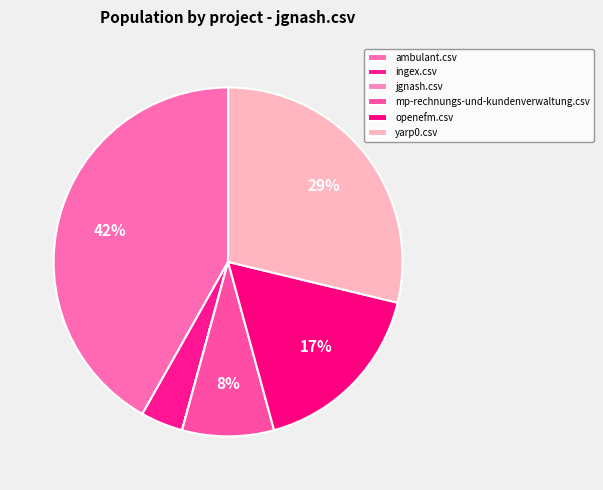

To the nearest percent, what percentage of the pie is ingex.csv?

4%